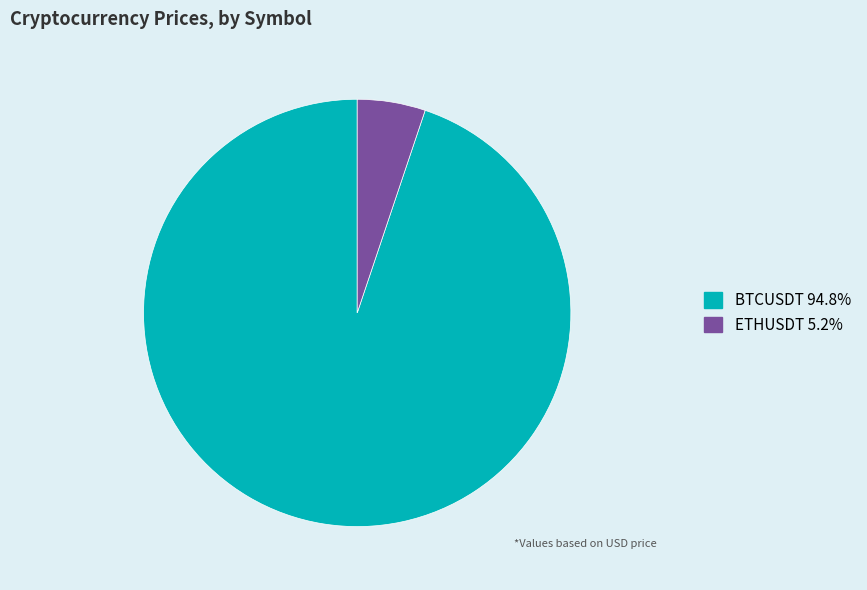

Which slice is the largest?

BTCUSDT